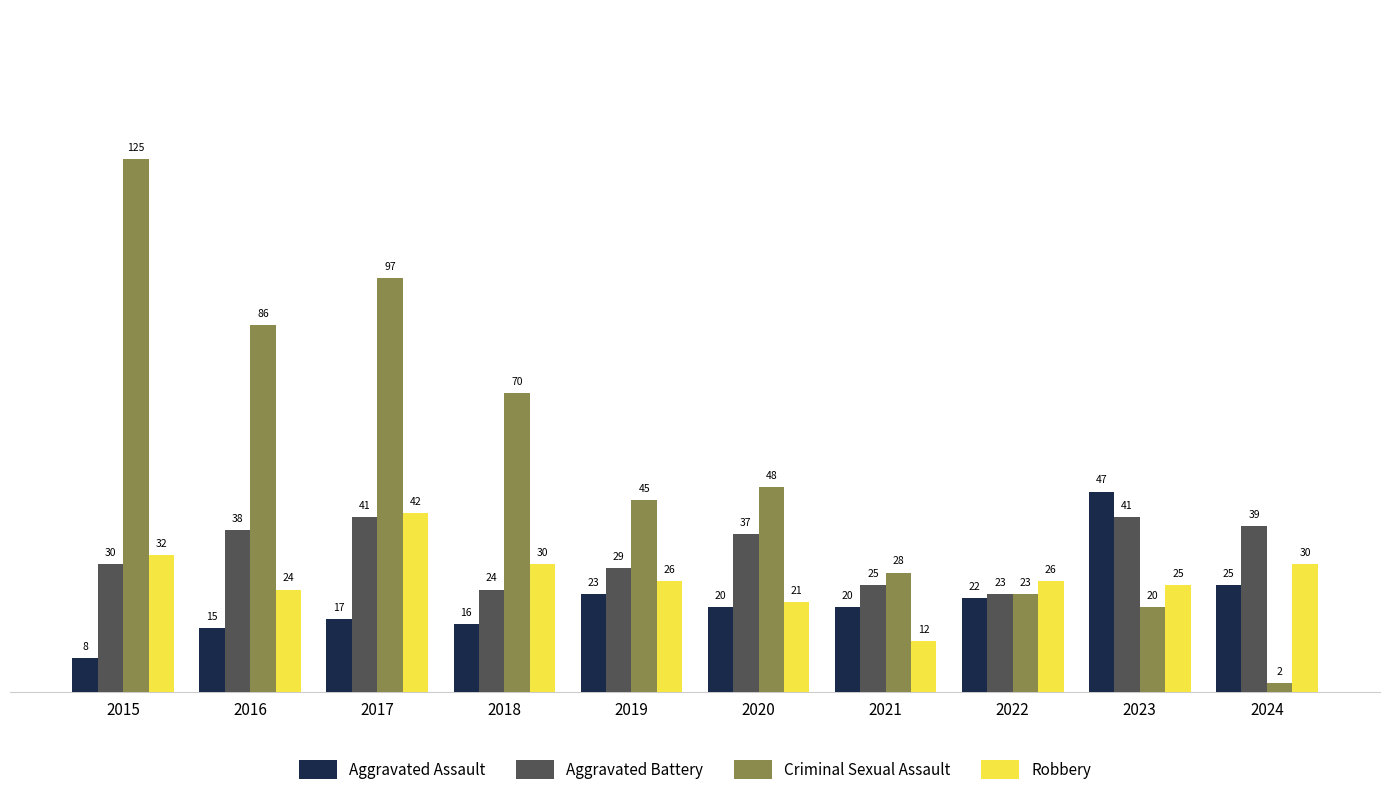

List the series in order of their peak value, lowest first.

Aggravated Battery, Robbery, Aggravated Assault, Criminal Sexual Assault